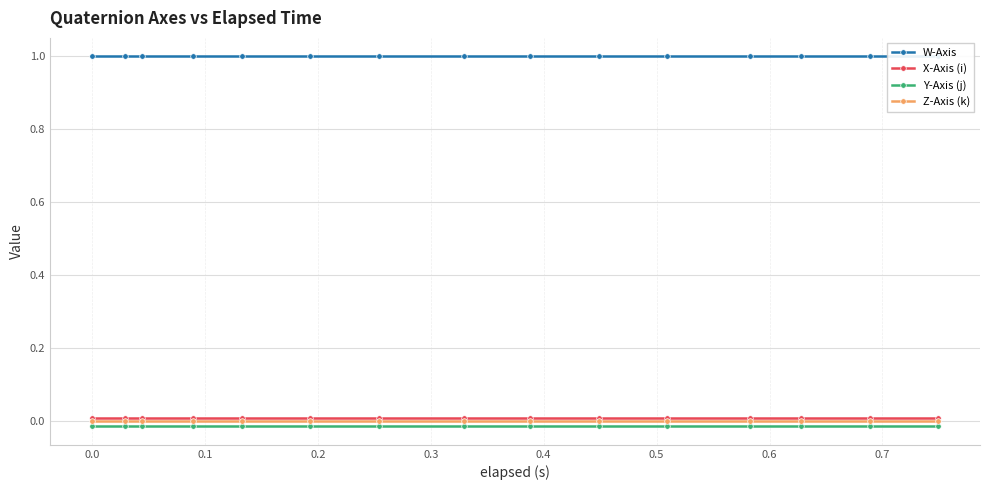

True or false: Y-Axis (j) and X-Axis (i) intersect in this chart.

False